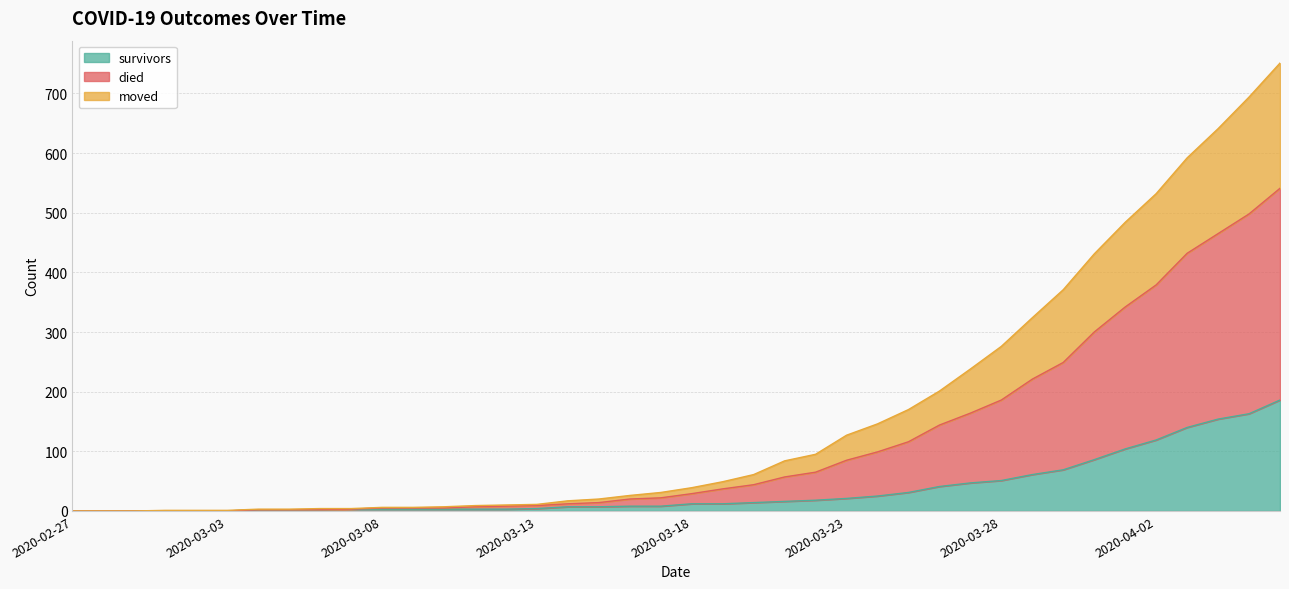

Does the chart have visible grid lines?

Yes